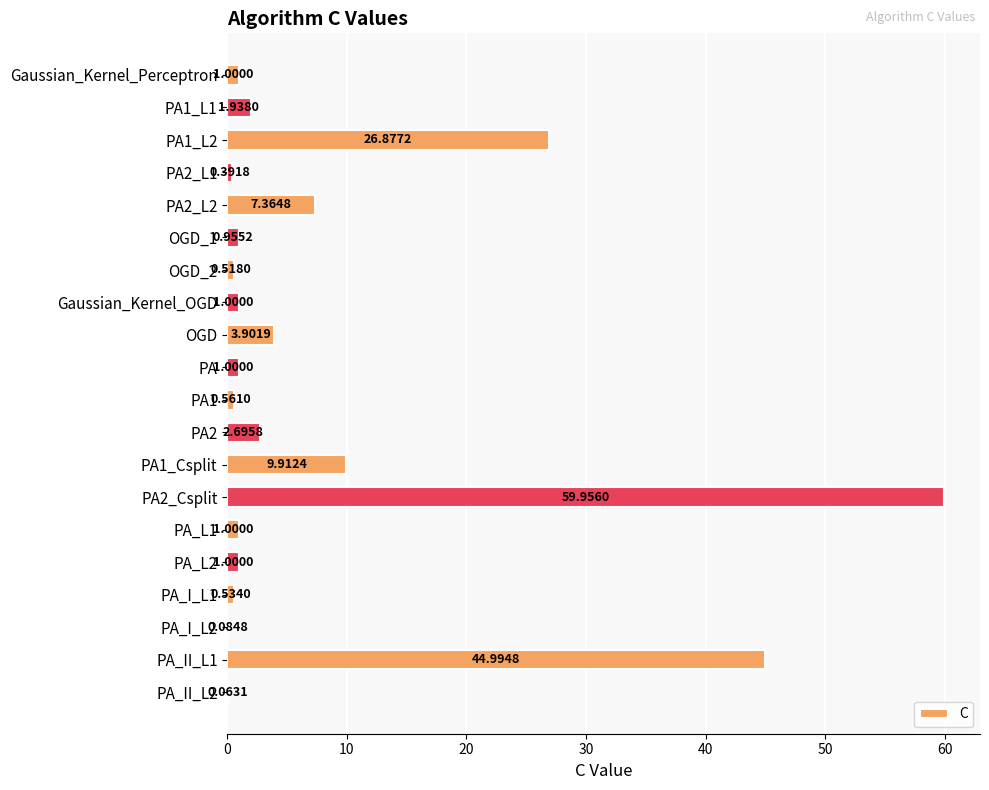

What is the change in value from PA2_L1 to PA_II_L1?

+44.6